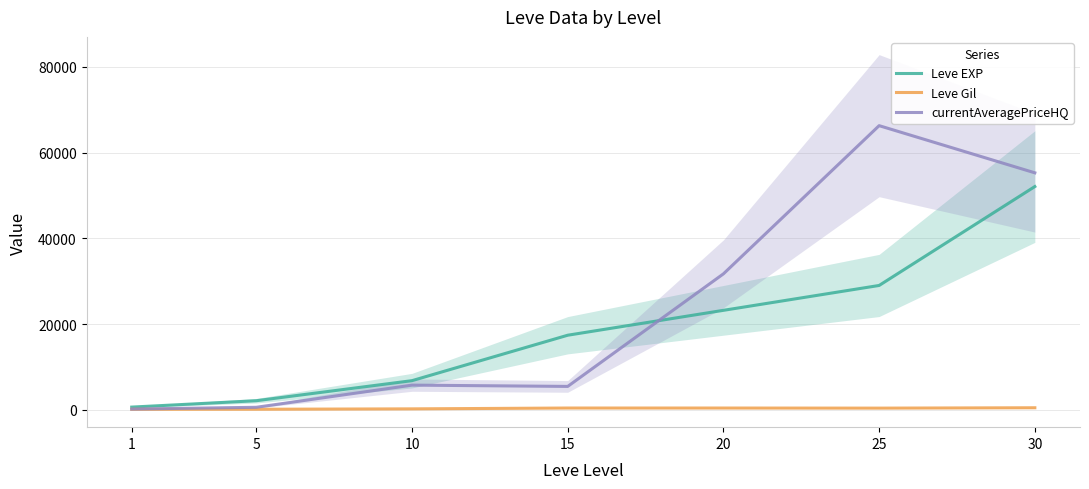

What is the difference between the second highest and minimum values in the Leve Gil series?

298.0